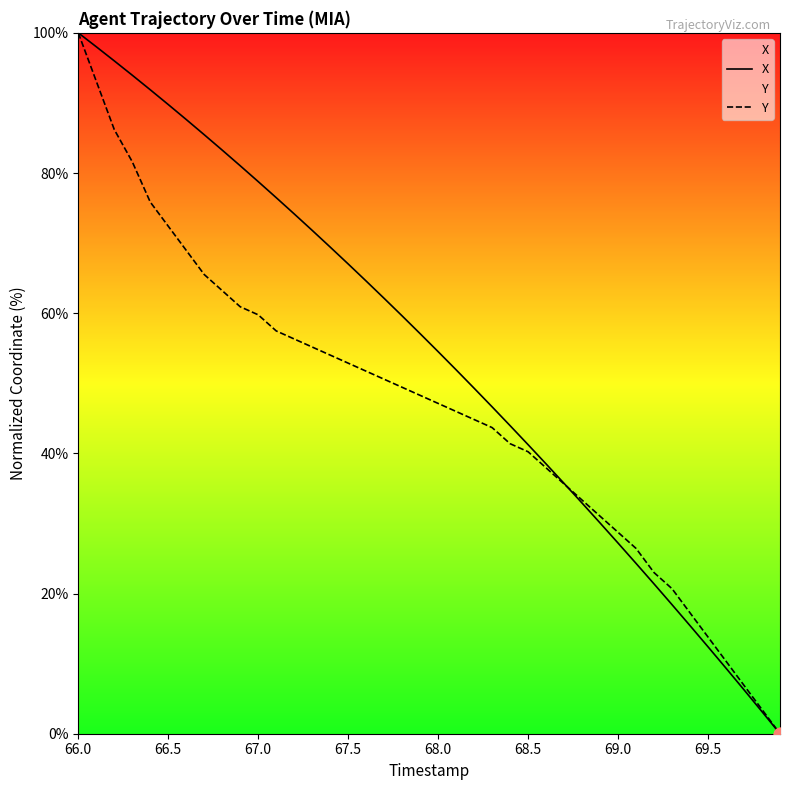

Which series has the widest spread of Y values?

X